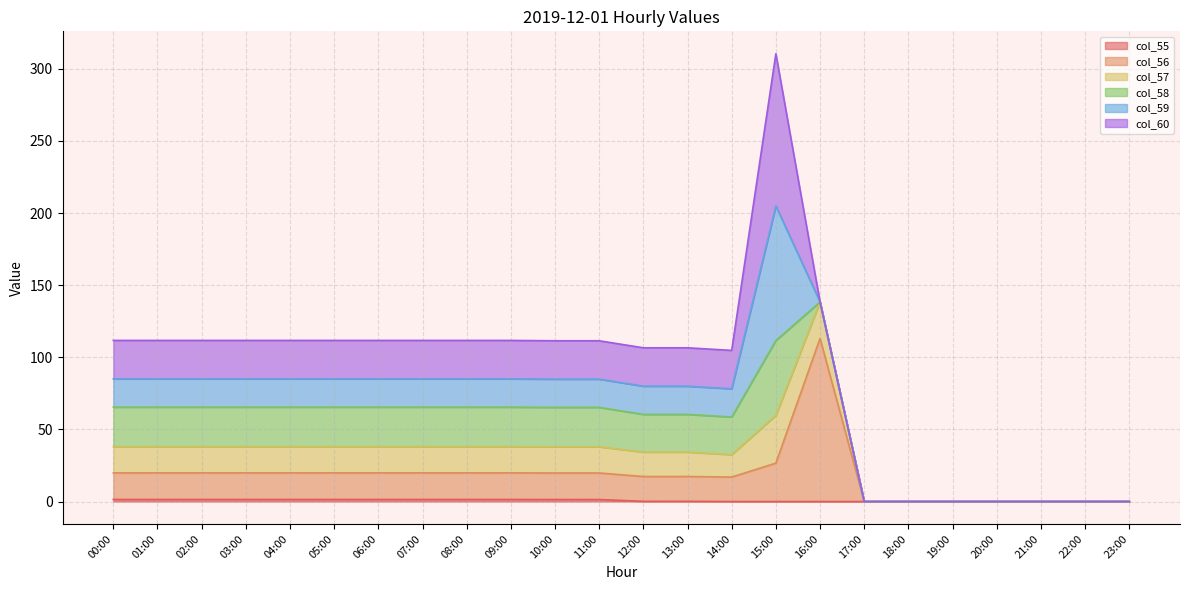

True or false: col_57 and col_56 intersect in this chart.

False